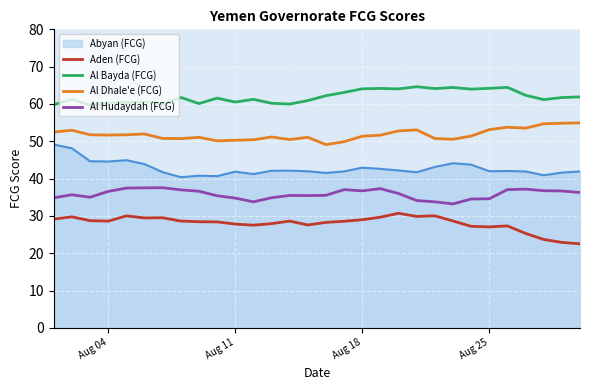

What is the difference between the maximum and minimum values in the Al Hudaydah (FCG) series?

4.3